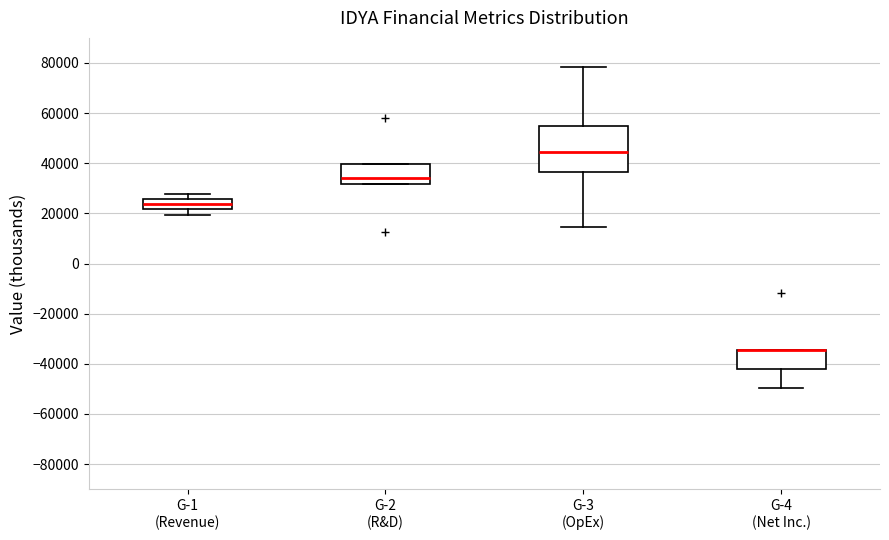

Reading left to right, read every box against the y-axis: the position of its median line, the range the box covers, and the ends of its whiskers. The values are not printed on the chart, so give them approximately, as read against the axis.

G-1 (Revenue): median 24000, box 22000 to 26000, whiskers 20000 to 28000
G-2 (R&D): median 34000, box 32000 to 40000, whiskers 32000 to 40000
G-3 (OpEx): median 44000, box 36000 to 54000, whiskers 14000 to 78000
G-4 (Net Inc.): median -34000 (drawn on the box's upper edge), box -42000 to -34000, whiskers -50000 to -34000